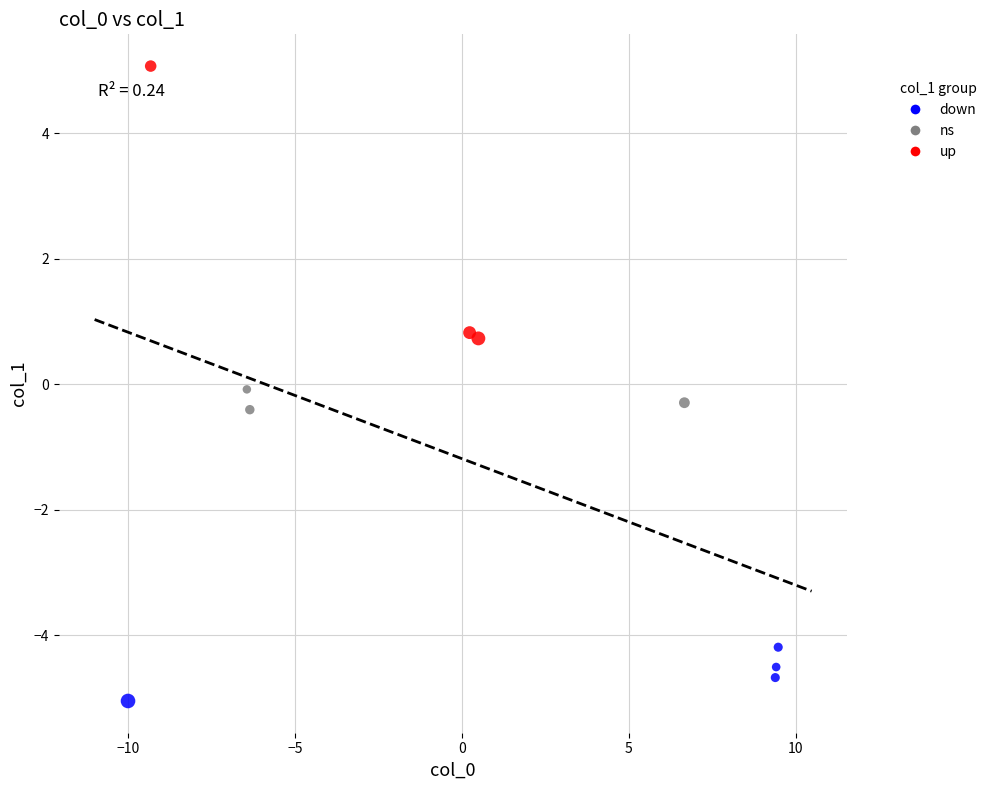

What are all the series names shown in the legend?

down, ns, up